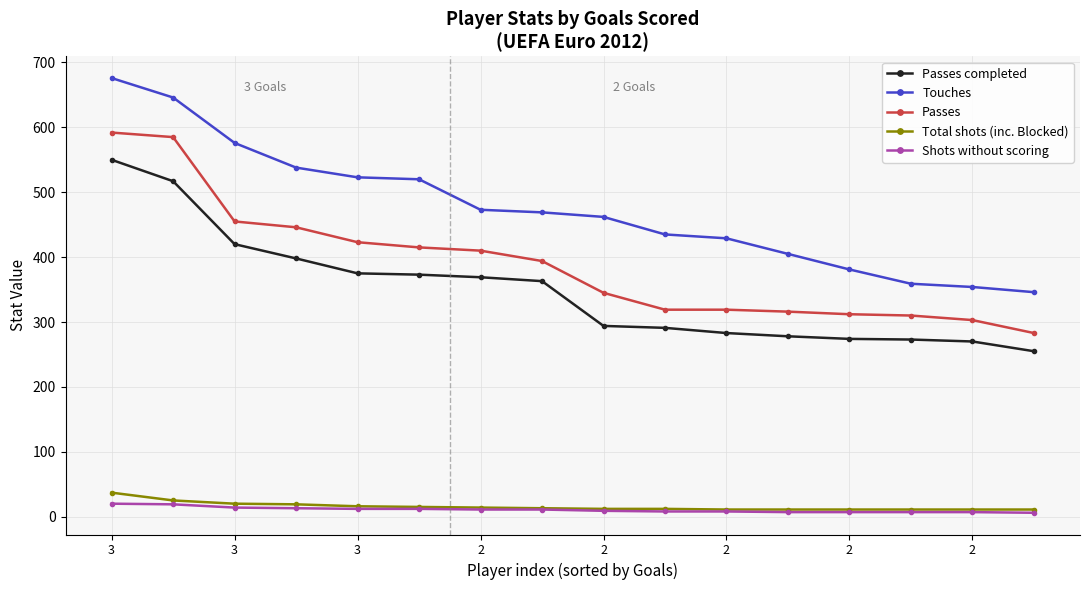

True or false: Passes completed and Touches intersect in this chart.

False